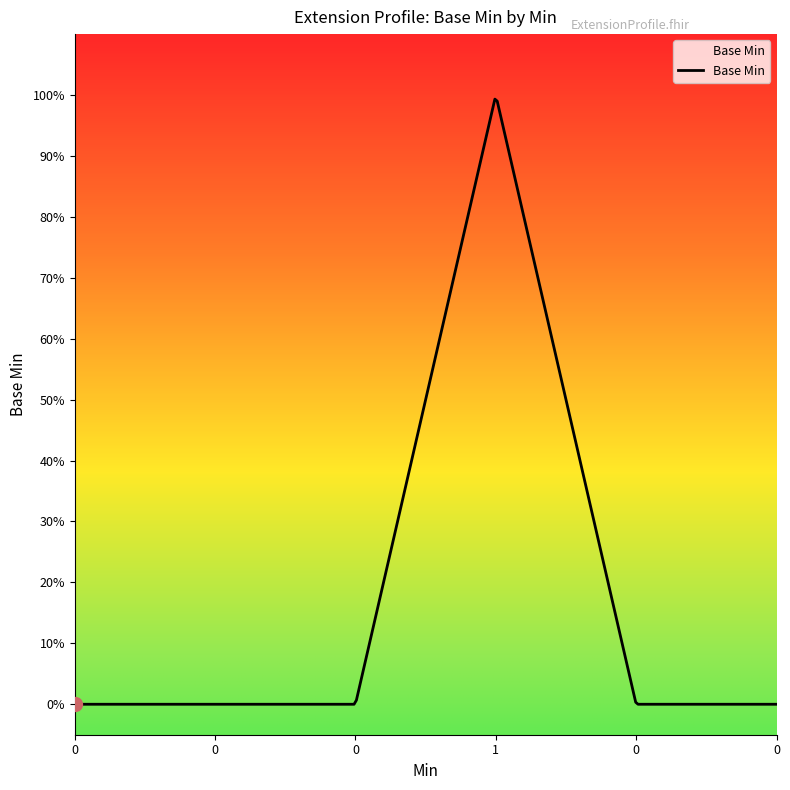

What is the difference between the maximum and minimum values?

1